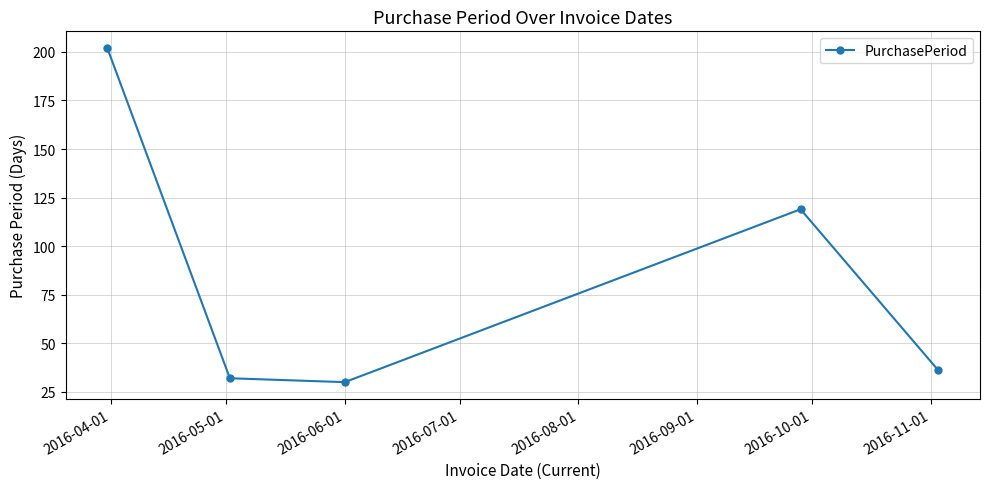

How many points are higher than both their immediate neighbors (excluding endpoints)?

1